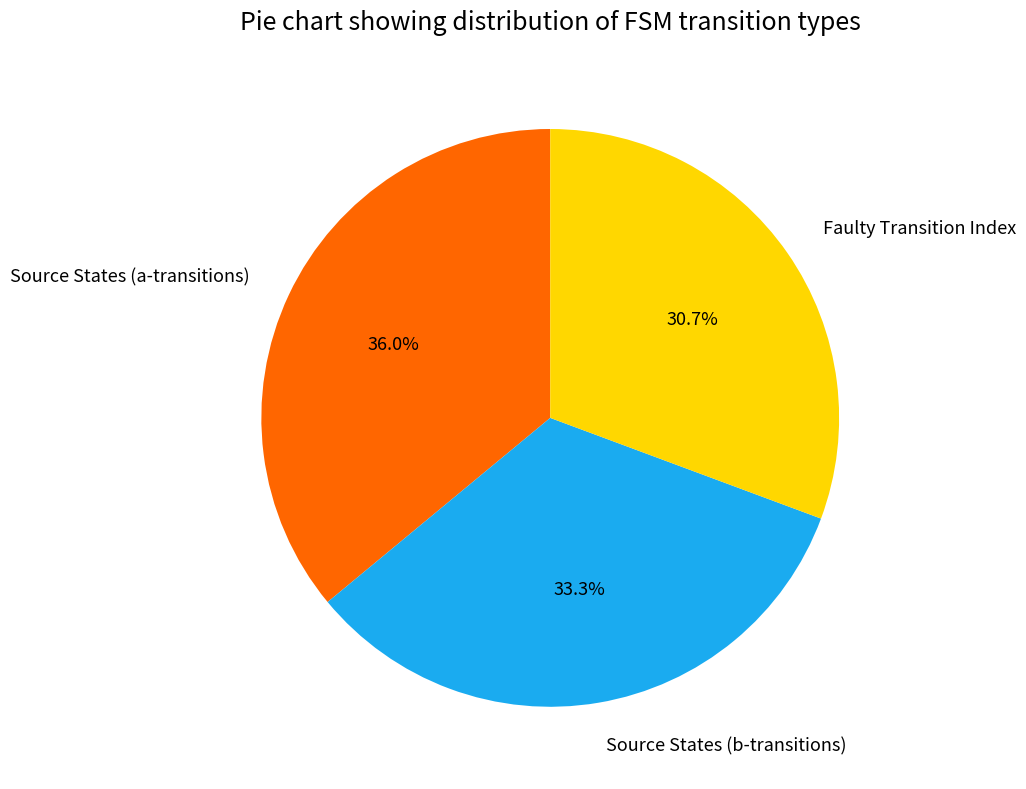

Rank the categories by value from highest to lowest.

Source States (a-transitions), Source States (b-transitions), Faulty Transition Index